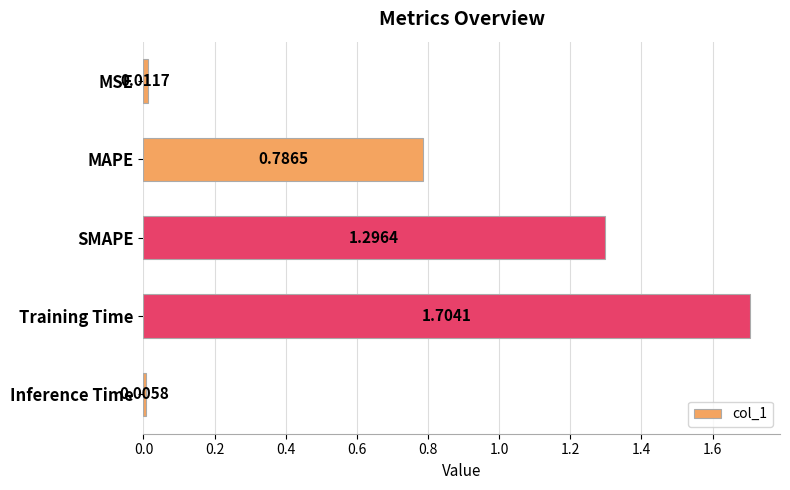

At which label is the value closest to 0?

Inference Time